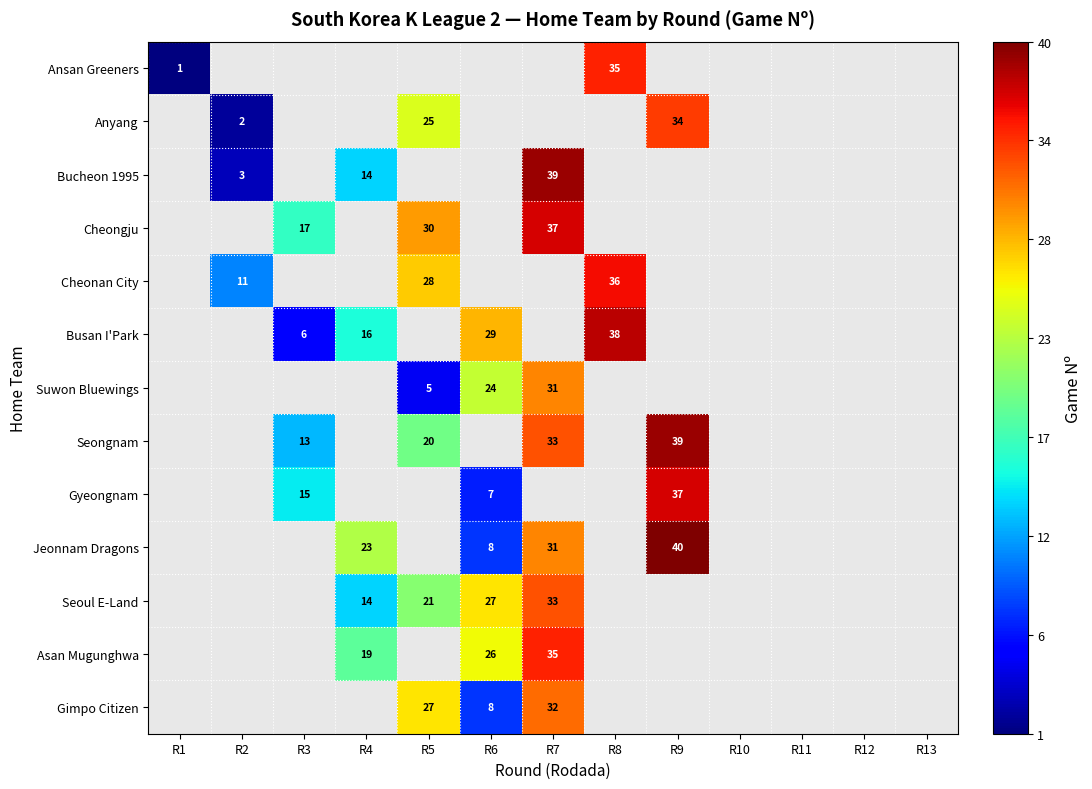

Is it true that Suwon Bluewings equals 31 at R7?

True